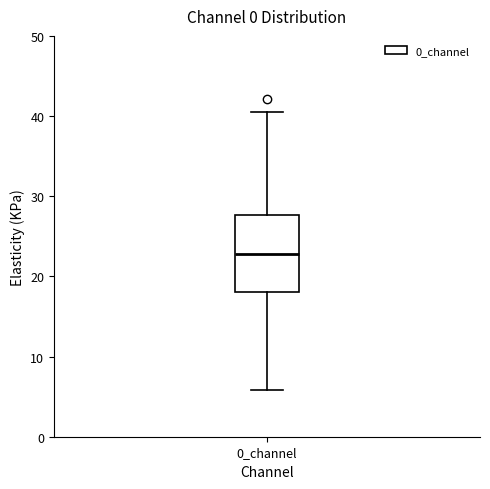

Read this box plot against the y-axis: the position of the median line, the range covered by the box, and the ends of both whiskers. The values are not printed on the chart, so give them approximately, as read against the axis.

median 23, box 18 to 28, whiskers 6 to 41